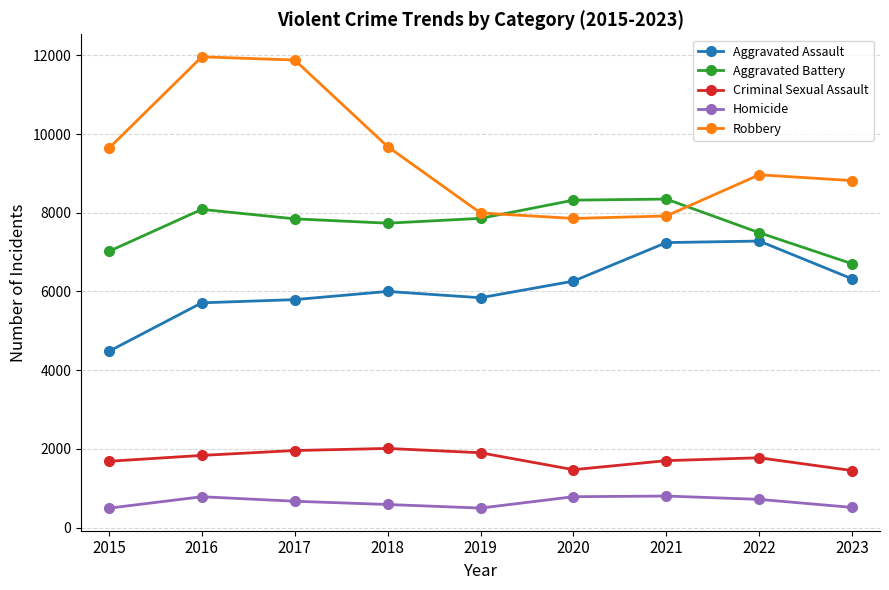

Which series has the widest spread of values?

Robbery